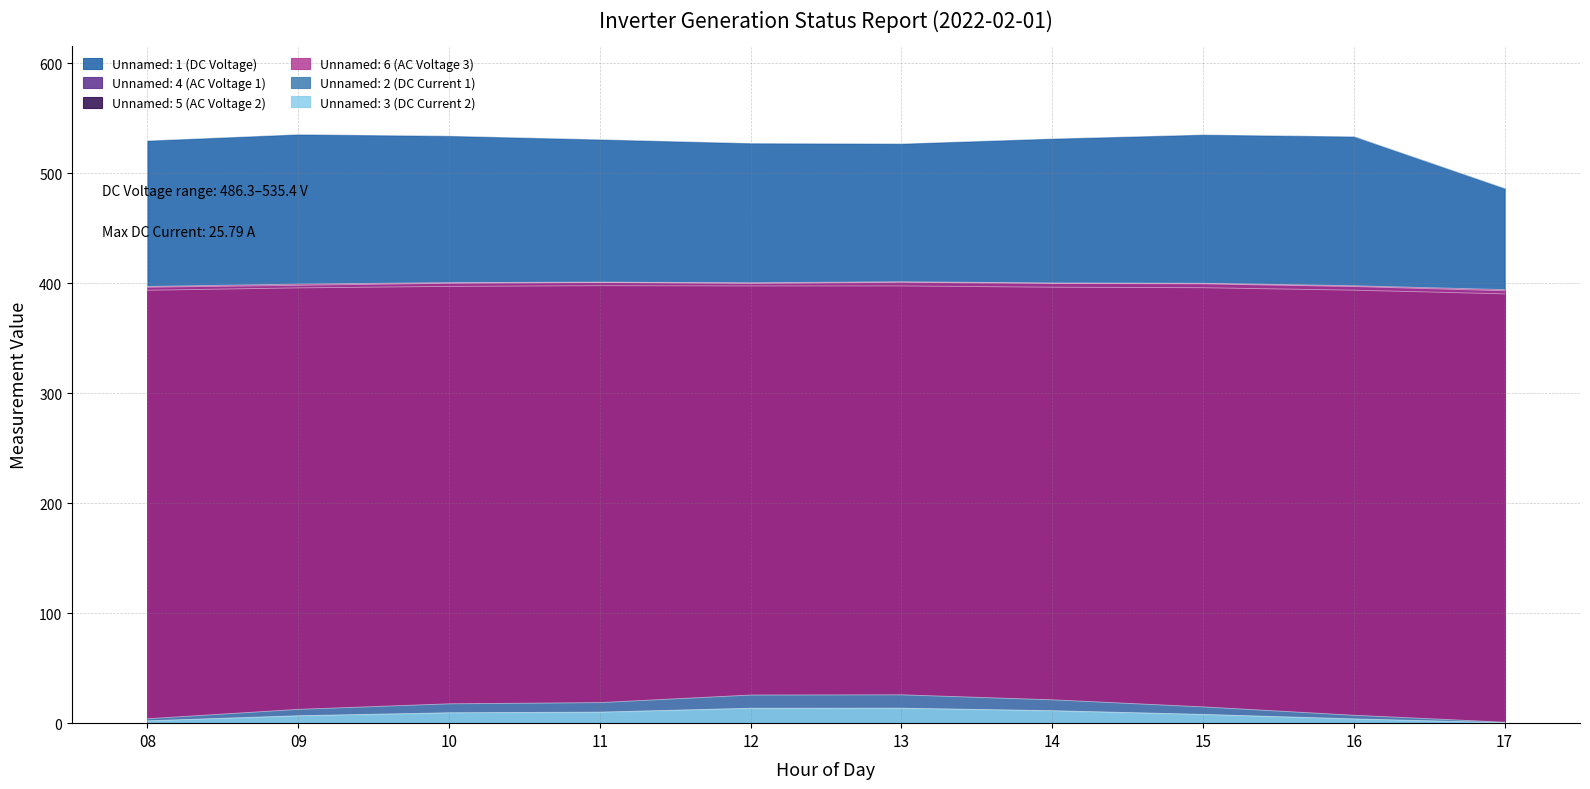

How many values in the Unnamed: 2 (DC Current 1) series are below 17?

5